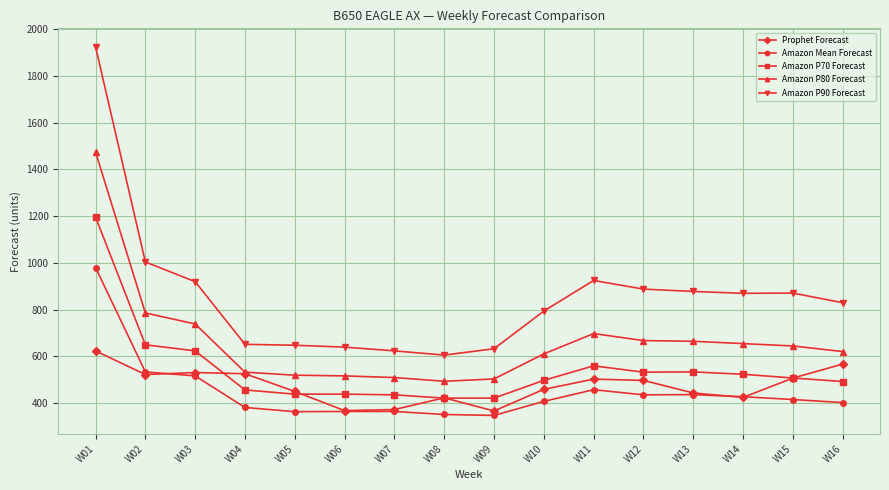

Is the value of Amazon P80 Forecast at W06 greater than the value of Amazon P90 Forecast at W10?

No